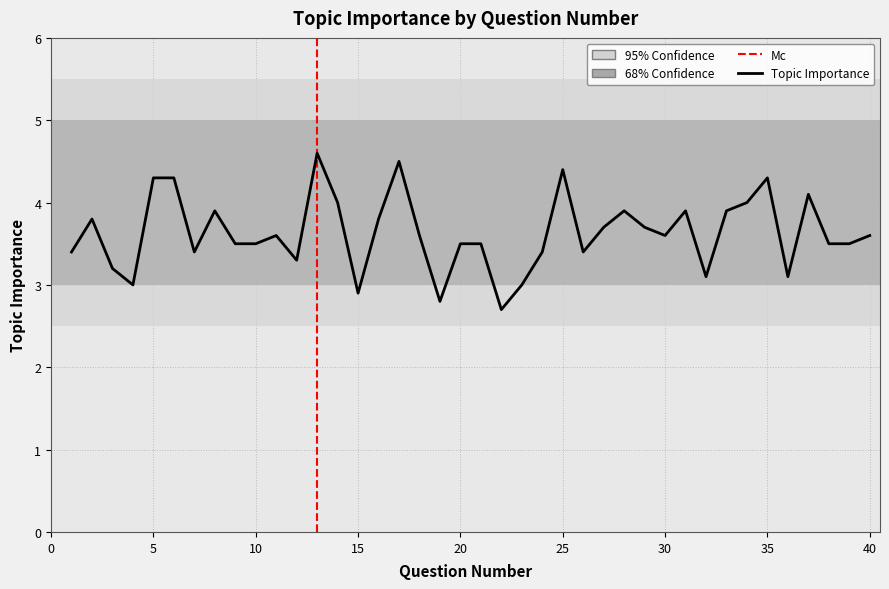

What is the sum of all values?

145.2